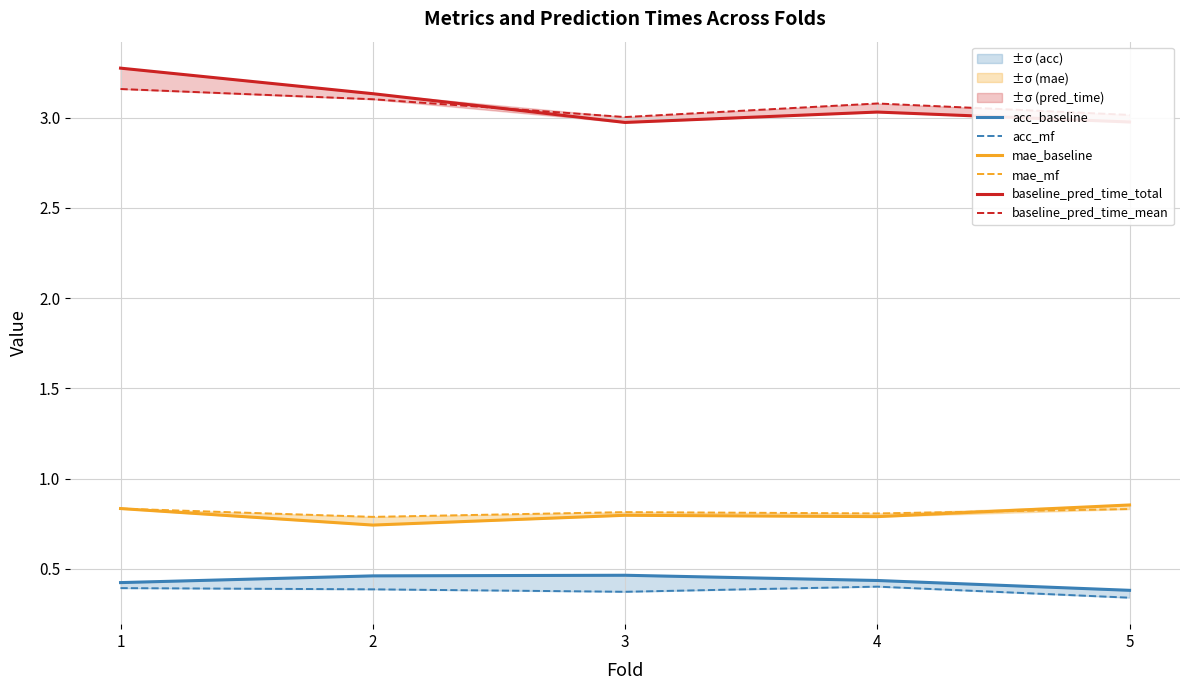

Does the chart have visible grid lines?

Yes